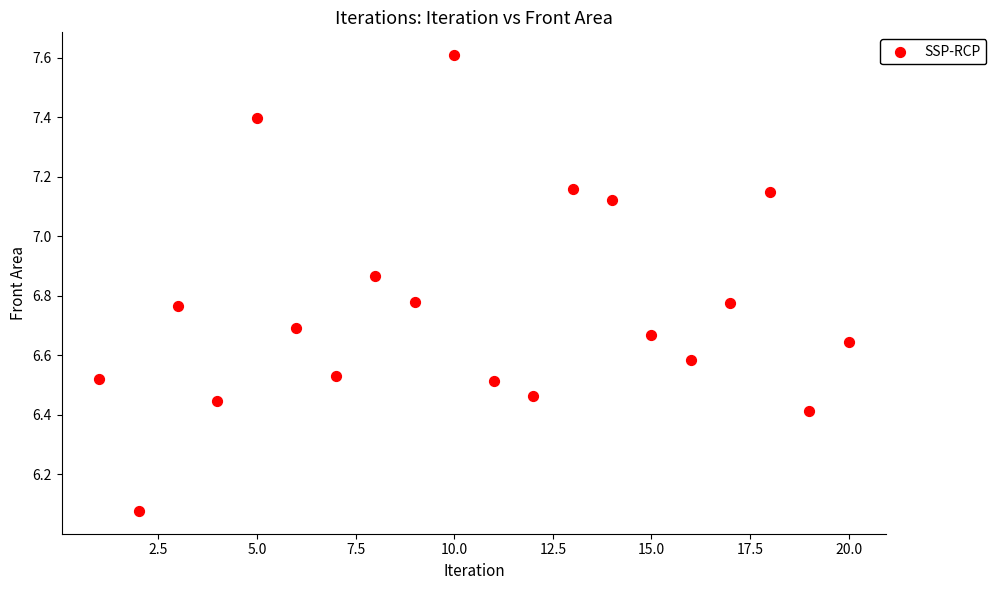

What is the range of X values (max minus min)?

19.0